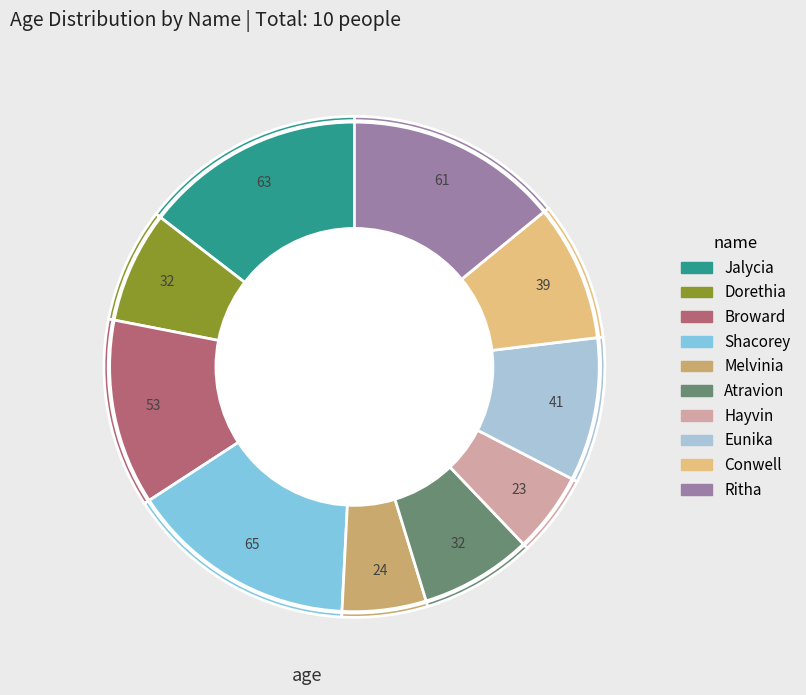

Which has a higher value, Atravion or Shacorey?

Shacorey